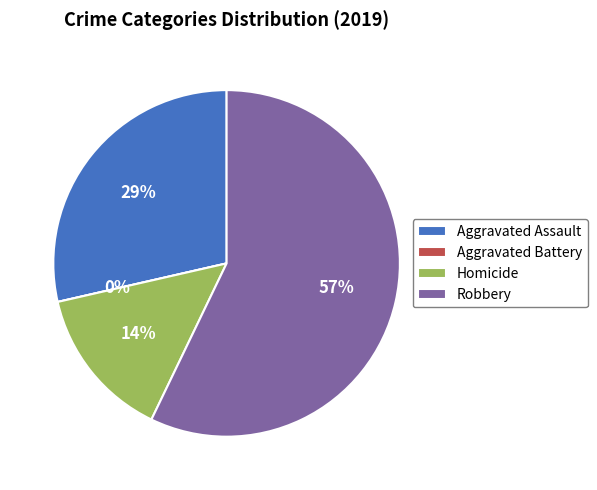

Rank the categories by value from highest to lowest.

Robbery, Aggravated Assault, Homicide, Aggravated Battery